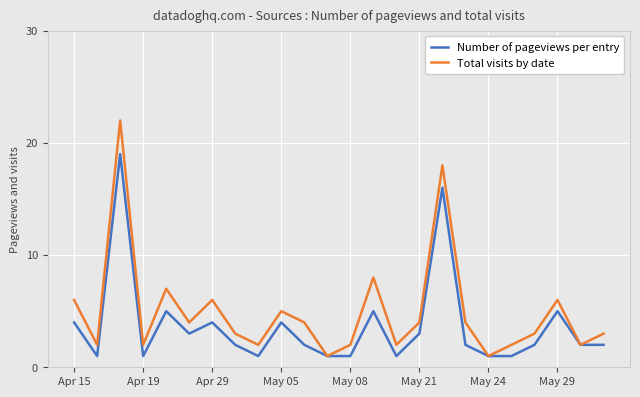

How many distinct data groups are displayed?

2